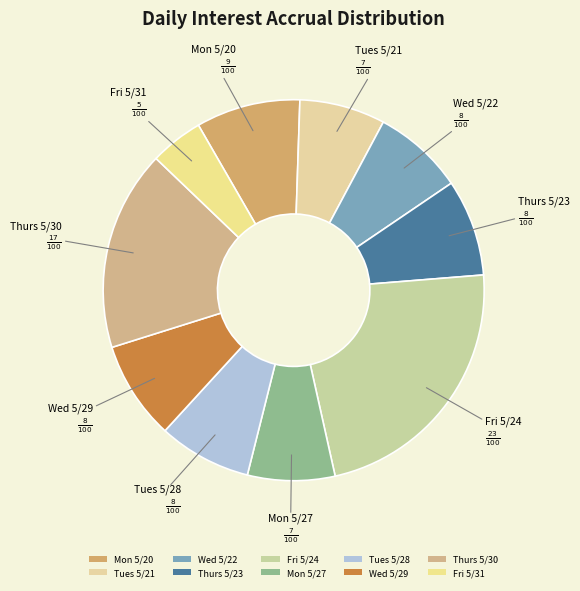

How many segments does this pie chart have?

10